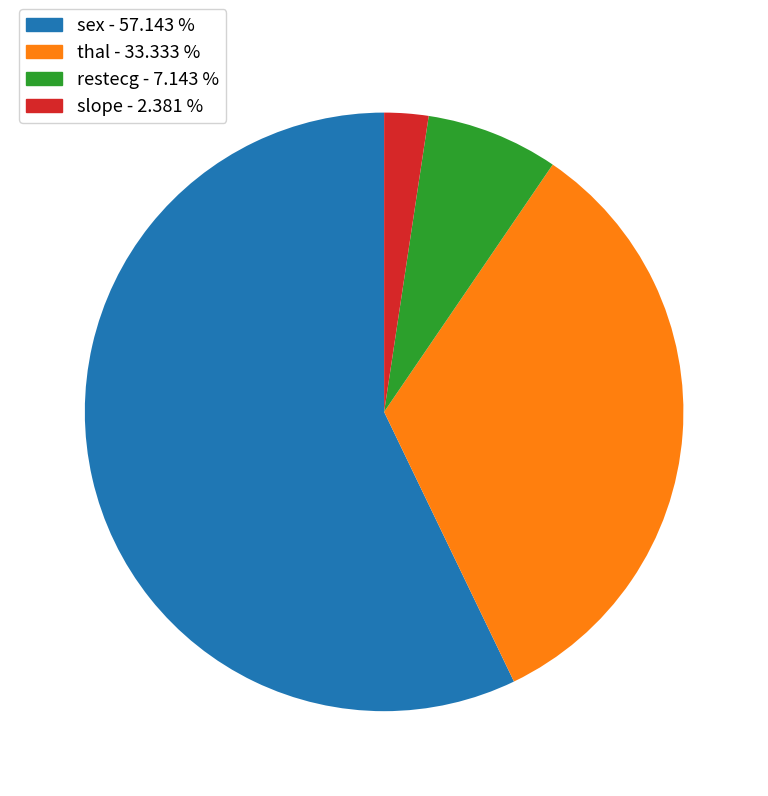

How many slices are in this pie chart?

4